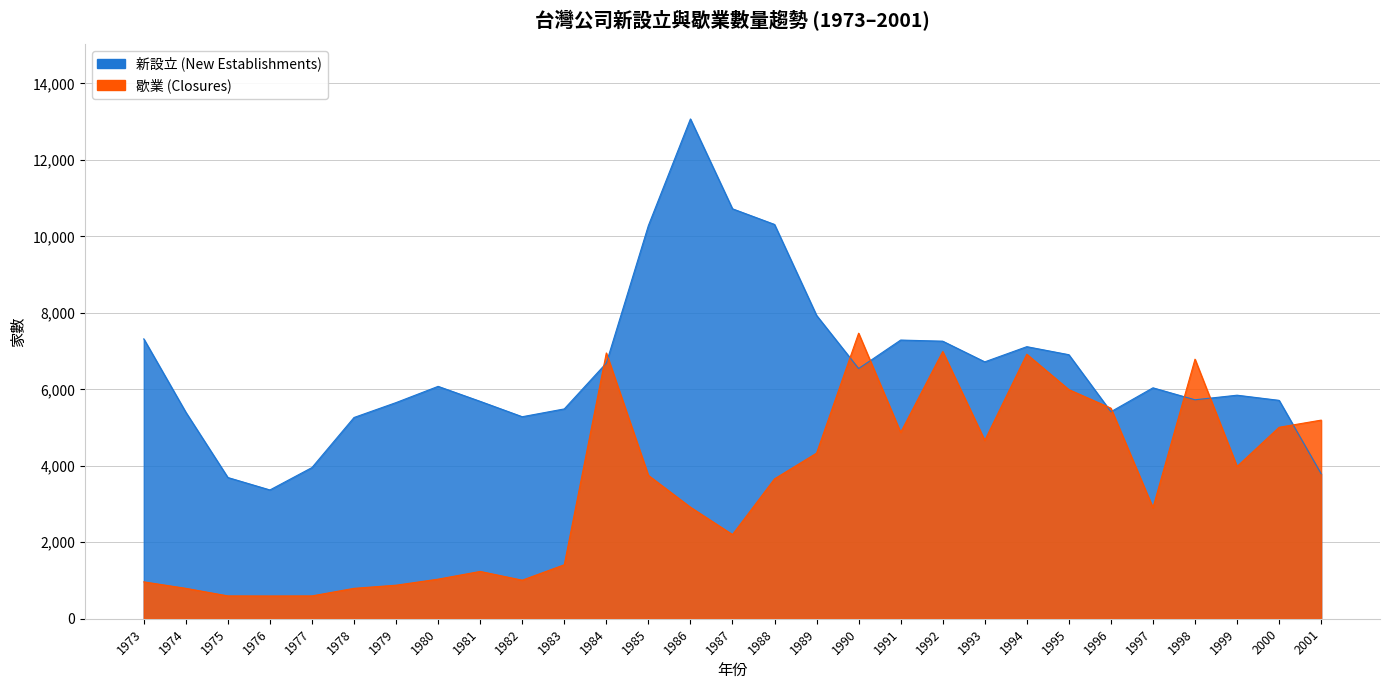

What is the difference between the highest and lowest values at 2000?

704